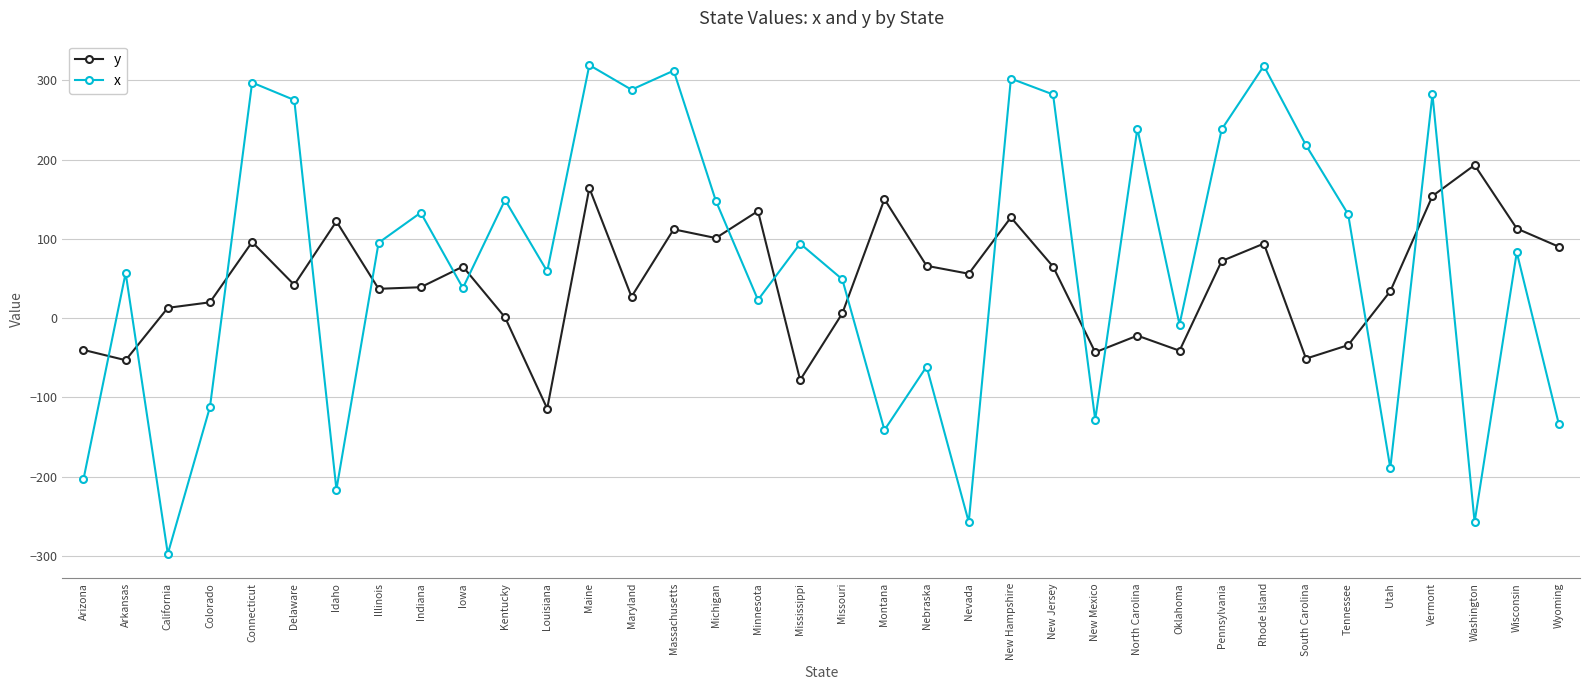

Is this an area chart (filled region under the line)?

No